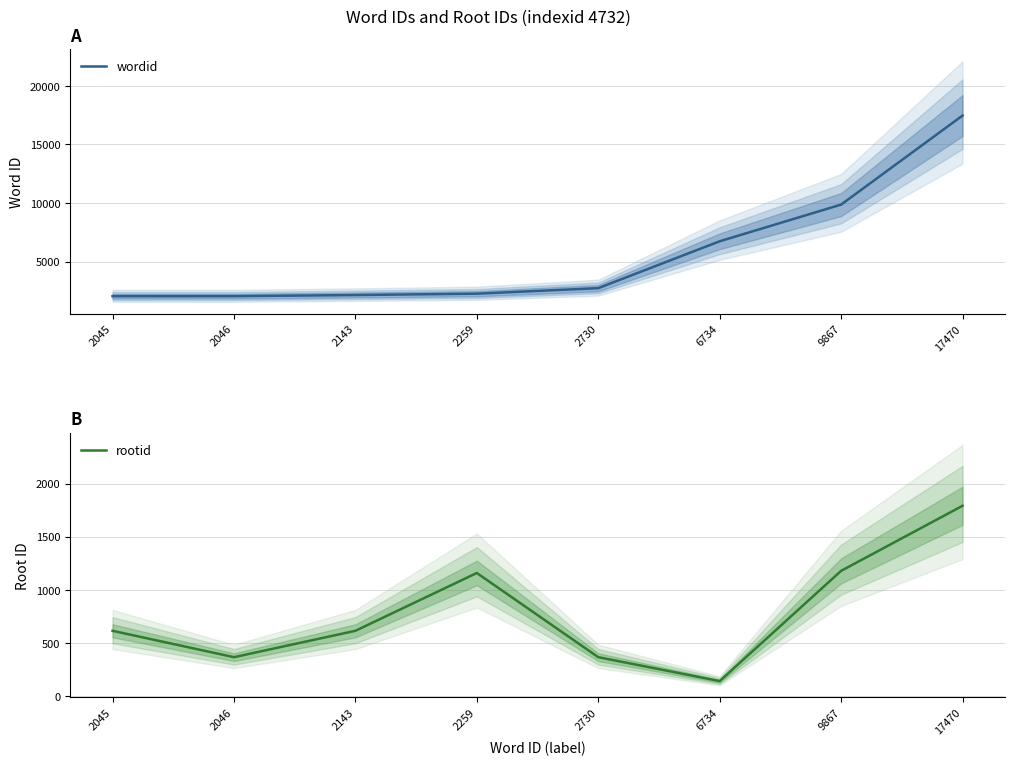

What is the value of the wordid point at the 8th from the left?

17470